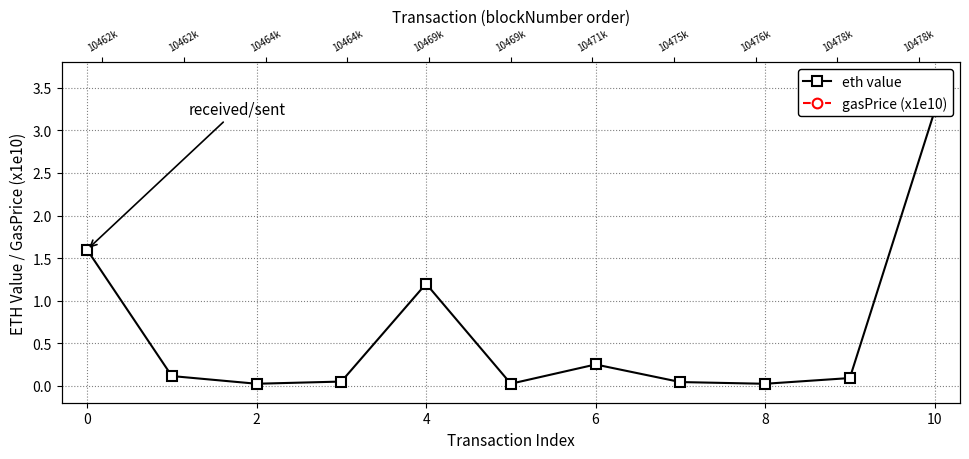

What is the difference between the highest and lowest values at 10?

6.4